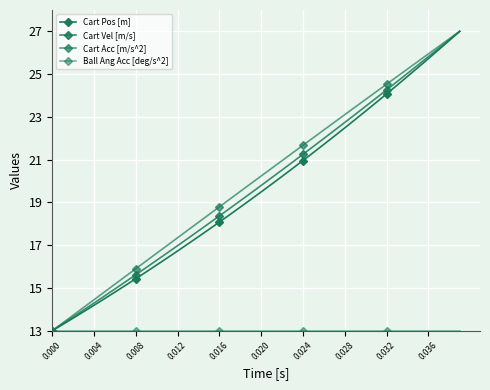

Count the number of categories in the chart.

40